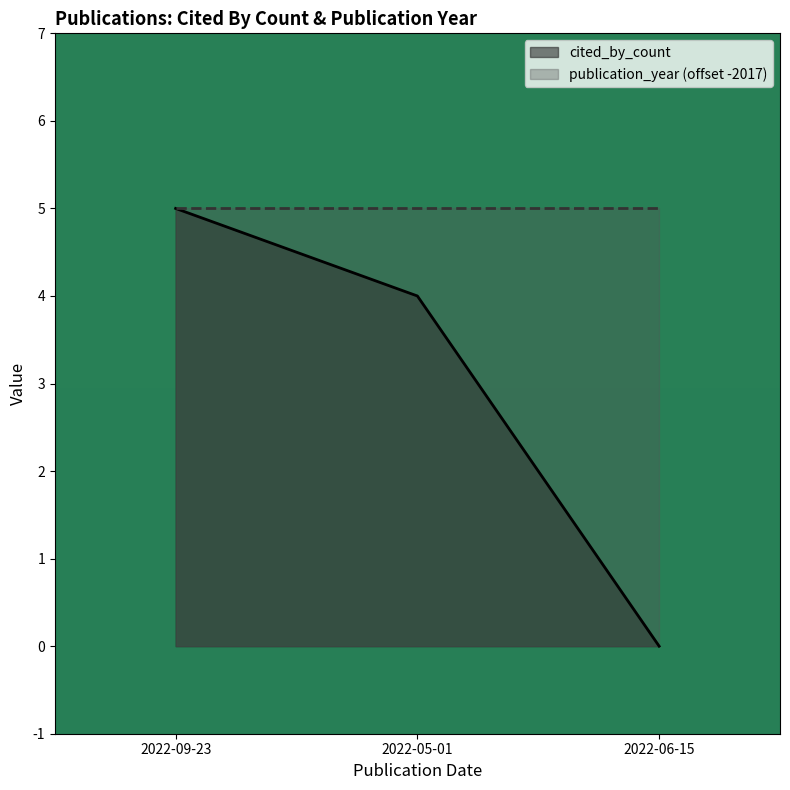

What is the average value?

3